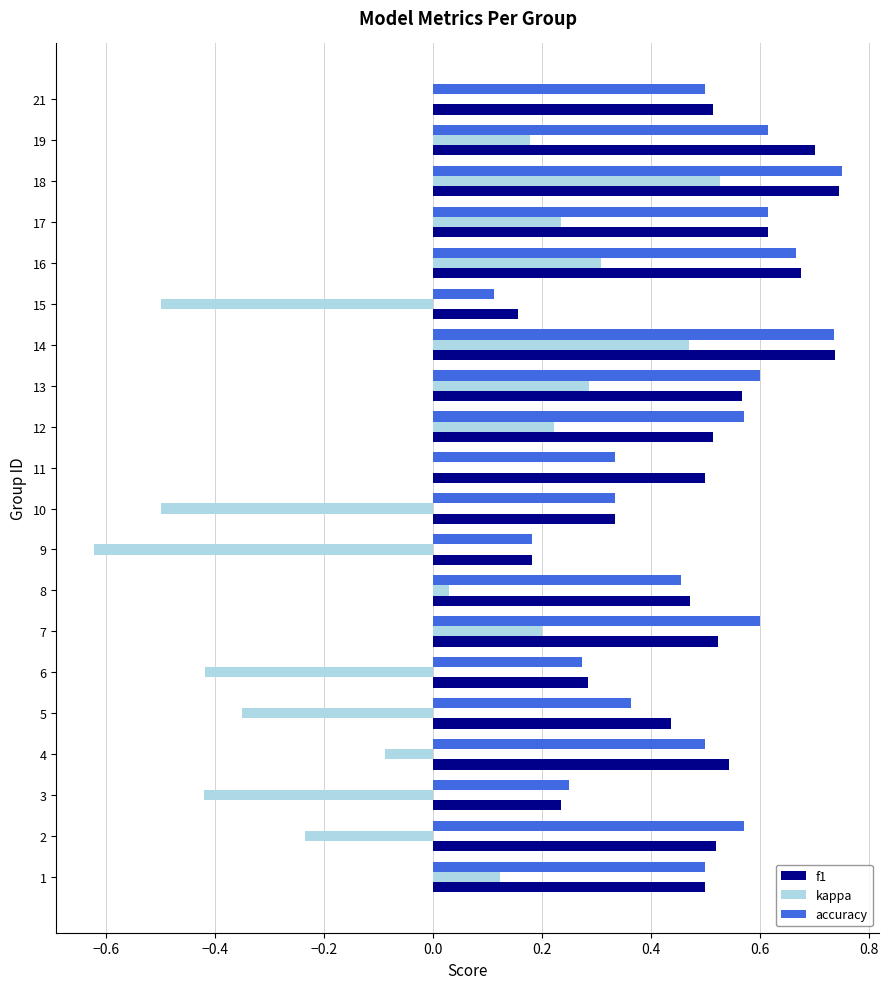

The value of accuracy at 11 is 1.0. True or false?

False